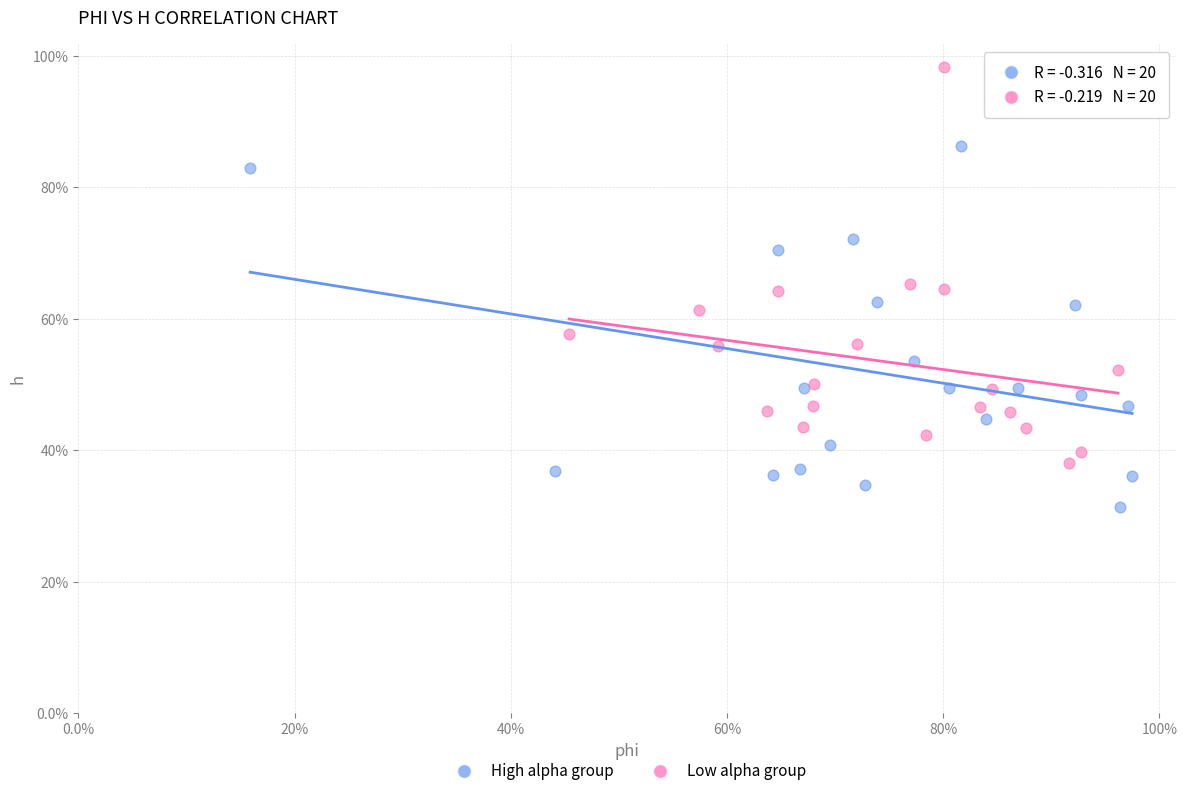

Which series has the largest Y range (max minus min)?

Low alpha group